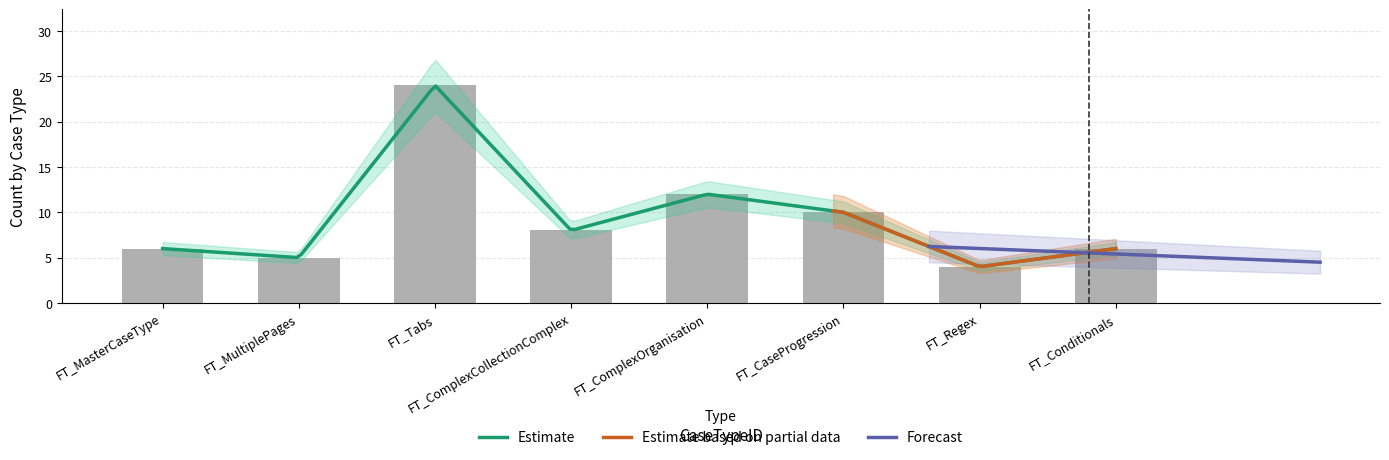

Rank the categories by value from highest to lowest.

FT_Tabs, FT_ComplexOrganisation, FT_CaseProgression, FT_ComplexCollectionComplex, FT_MasterCaseType, FT_Conditionals, FT_MultiplePages, FT_Regex